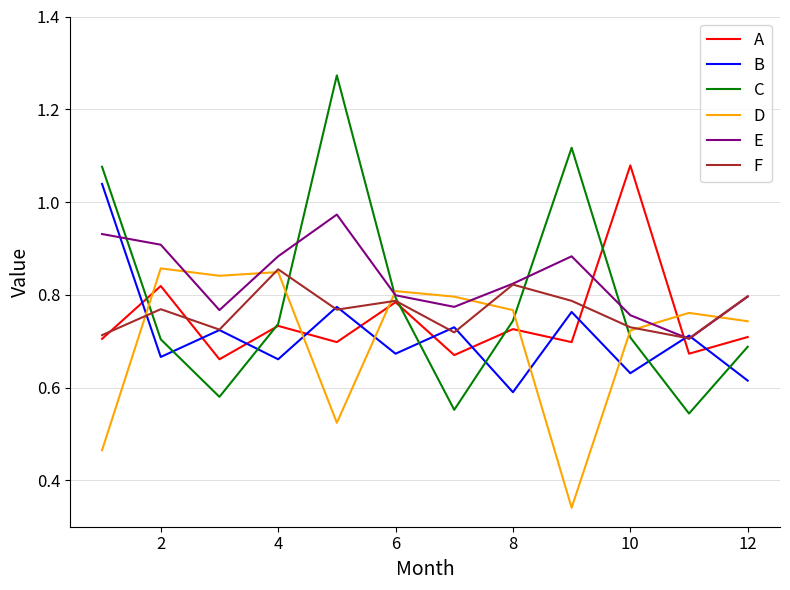

Which series ends up on top after the final intersection of B and D?

D